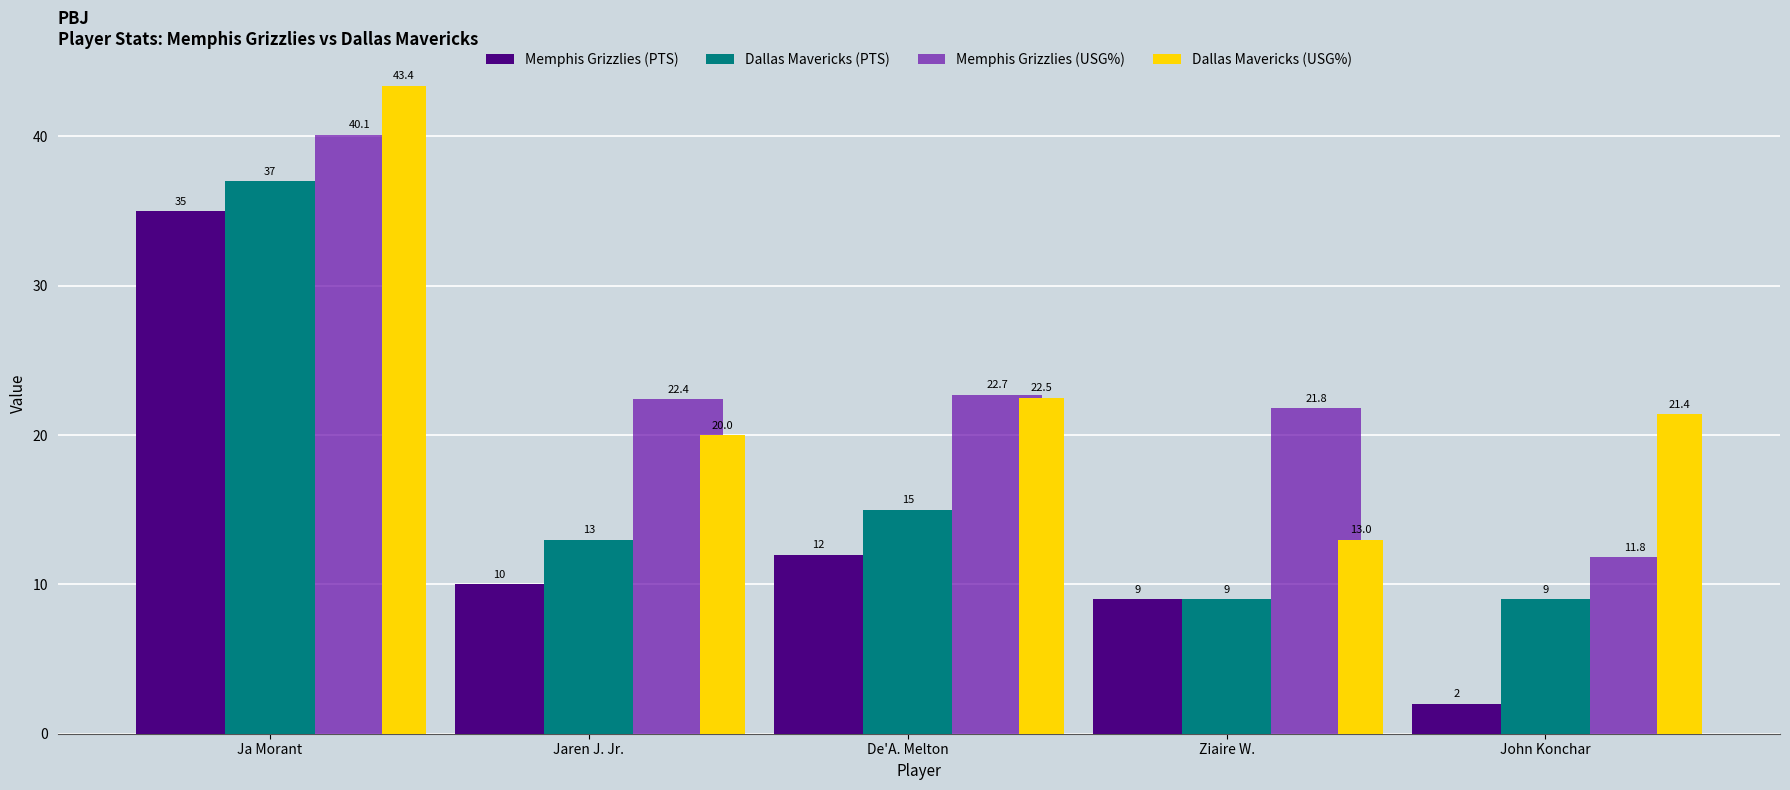

The value of Dallas Mavericks (USG%) at Jaren J. Jr. is 20.0. True or false?

True